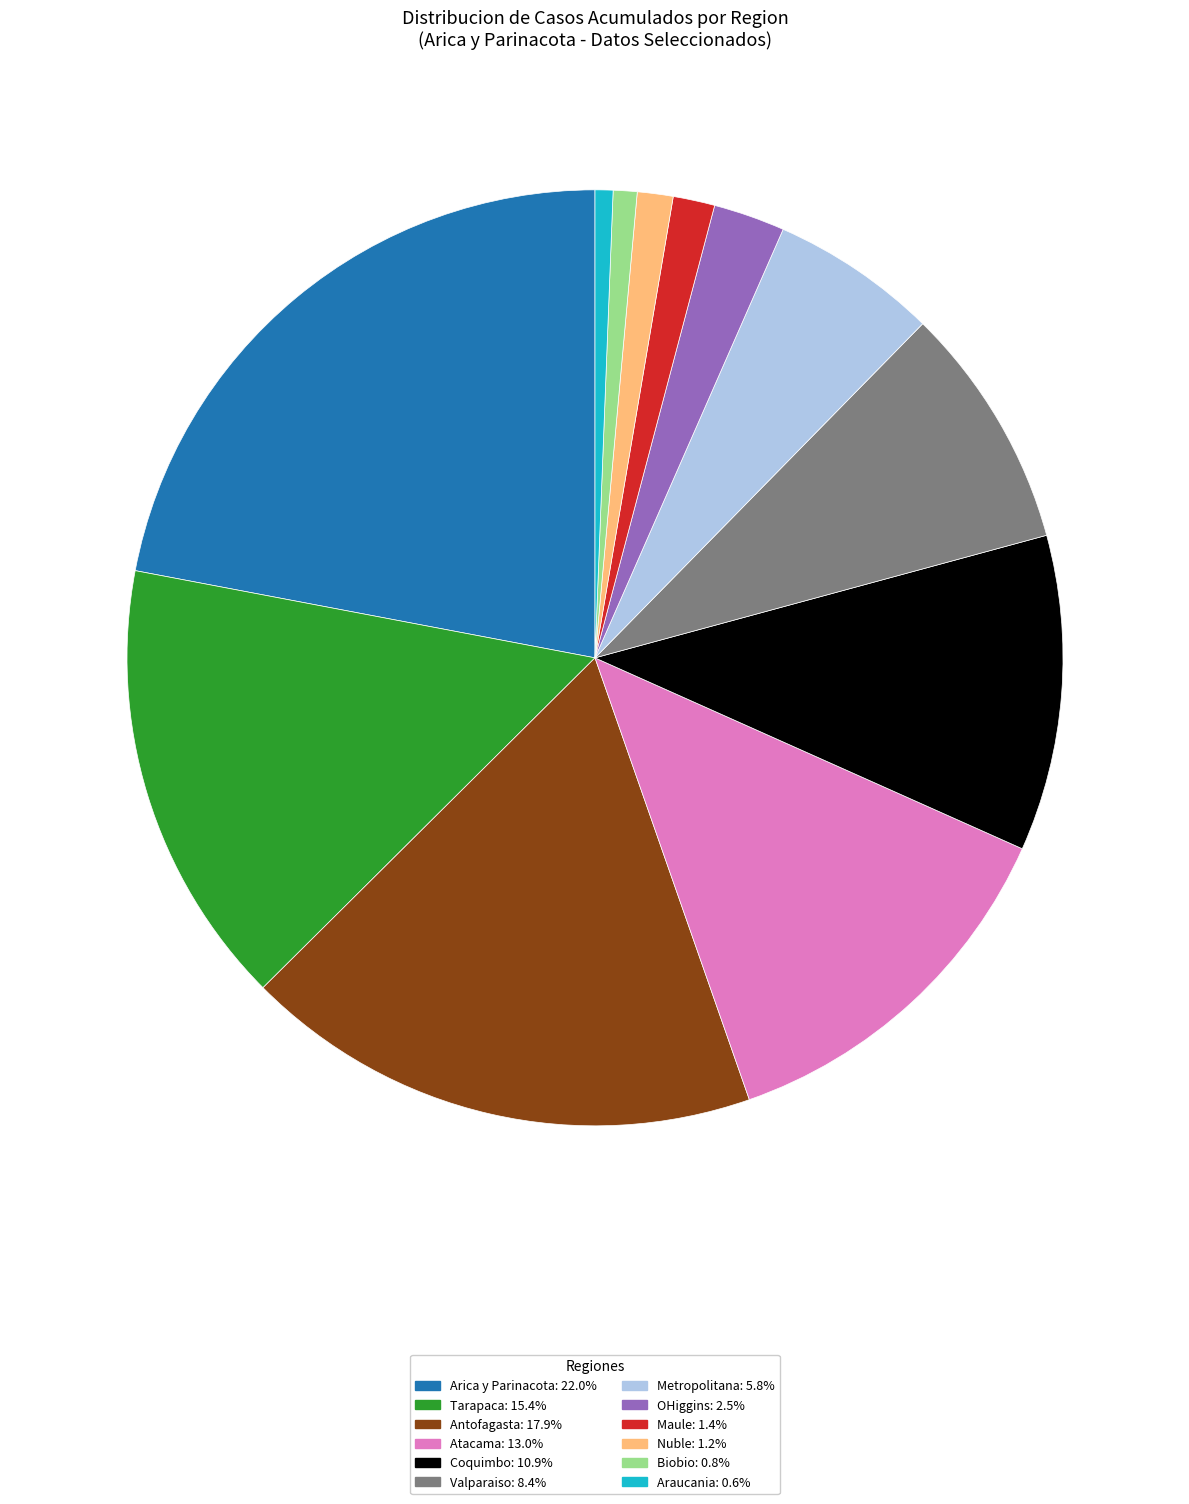

Does any single category account for the majority?

No